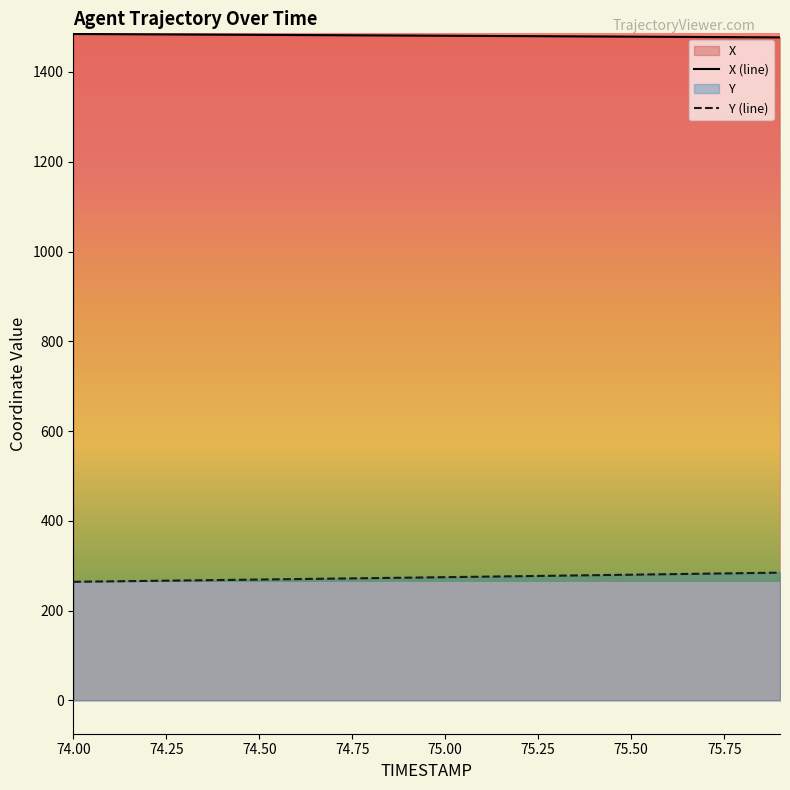

Reading left to right, transcribe all the data shown in this chart.

X: 1484.6	1484.3	1483.9	1483.5	1483.1	1482.8	1482.4	1482.0	1481.6	1481.2	1480.8	1480.4	1480.0	1479.6	1479.2	1478.8	1478.3	1477.9	1477.5	1477.1
Y: 264.2	265.2	266.2	267.2	268.2	269.2	270.2	271.3	272.3	273.4	274.5	275.6	276.7	277.8	278.9	280.0	281.2	282.3	283.4	284.6